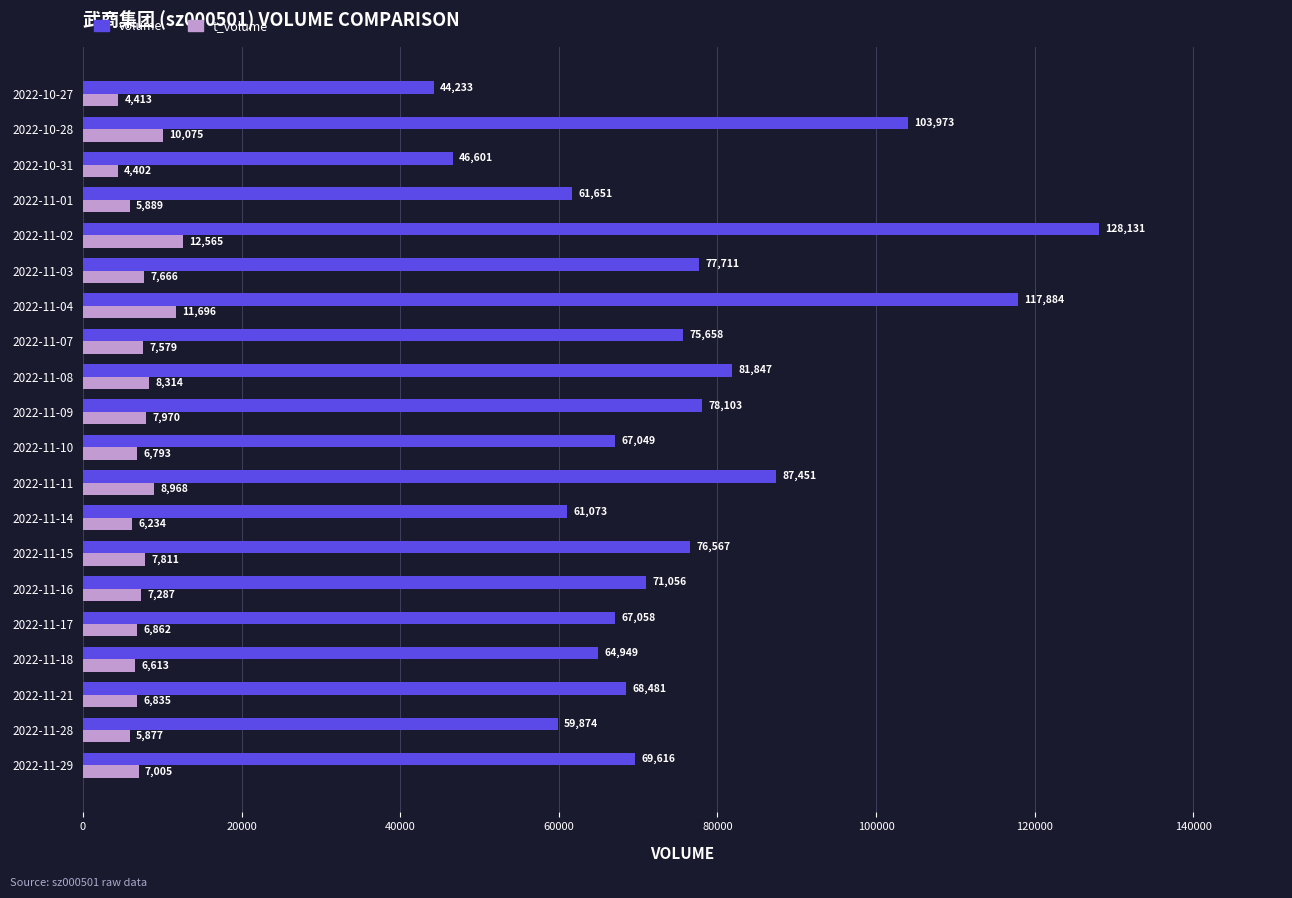

At which category is the sum across all series the highest?

2022-11-02